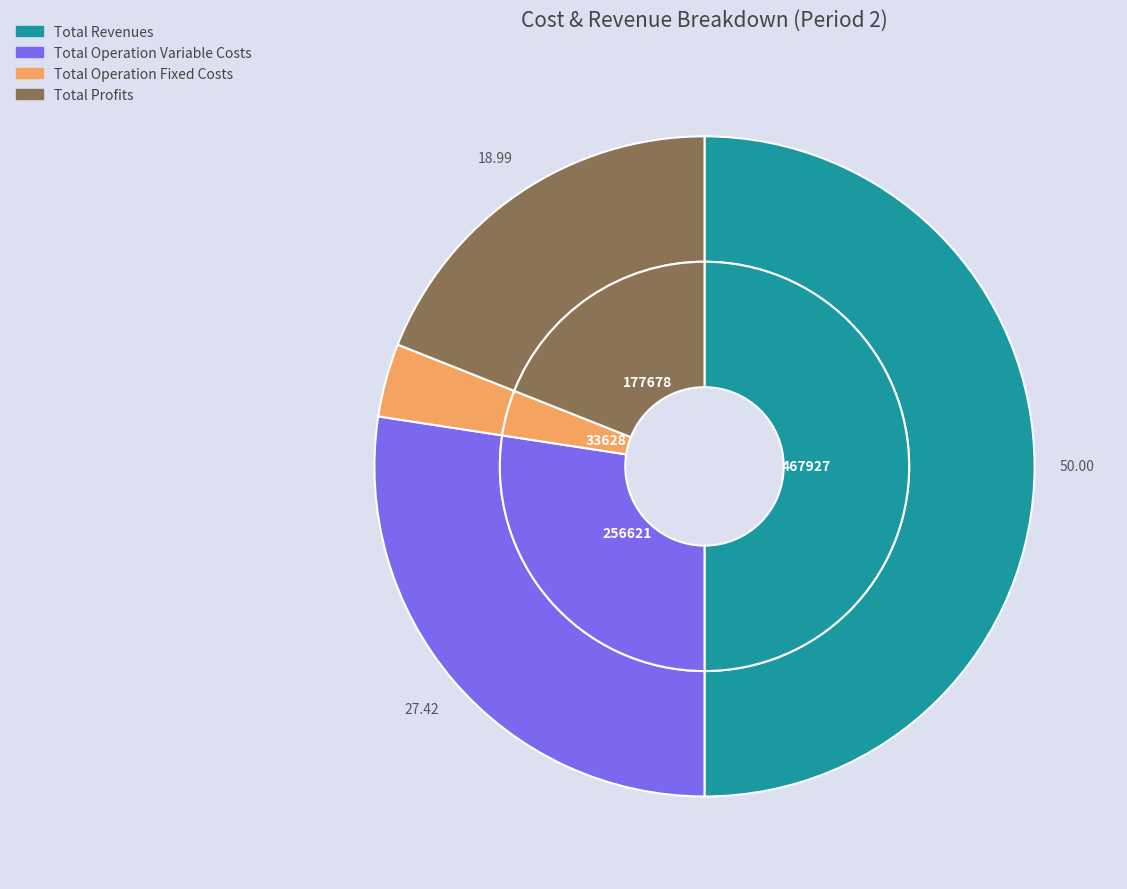

Is there any slice that represents more than half of the pie?

No